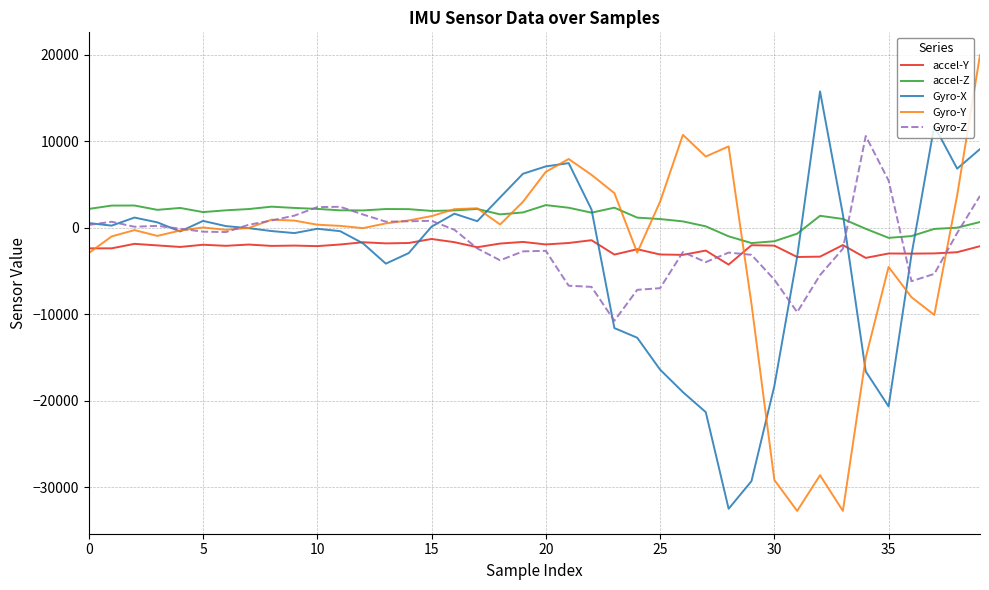

Rank the series by their maximum value, from highest to lowest.

Gyro-Y, Gyro-X, Gyro-Z, accel-Z, accel-Y